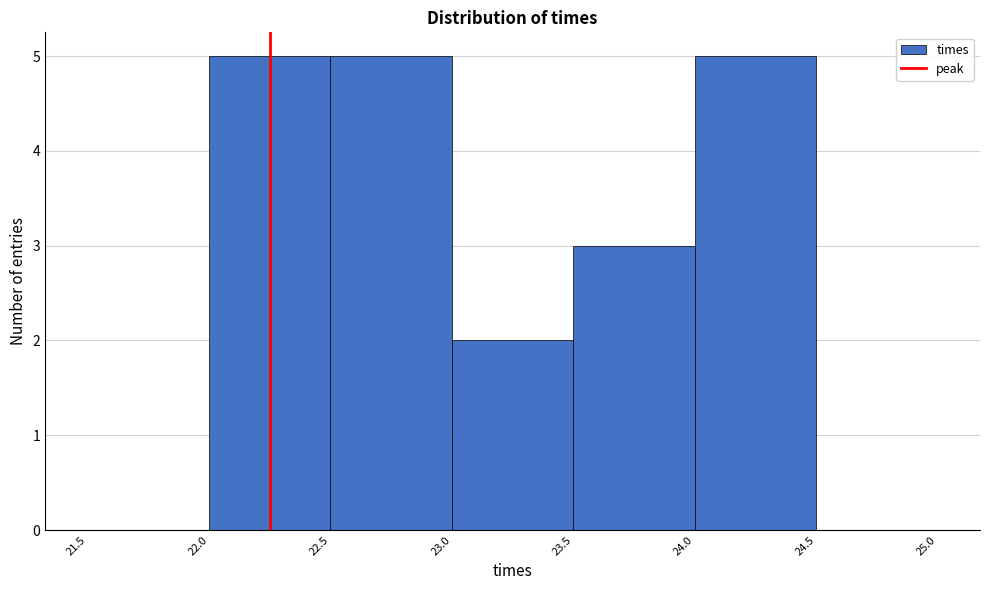

What is the height of the bar covering 23.5 to 24.0 on the x-axis? The values are not printed on the chart, so give them approximately, as read against the axis.

3